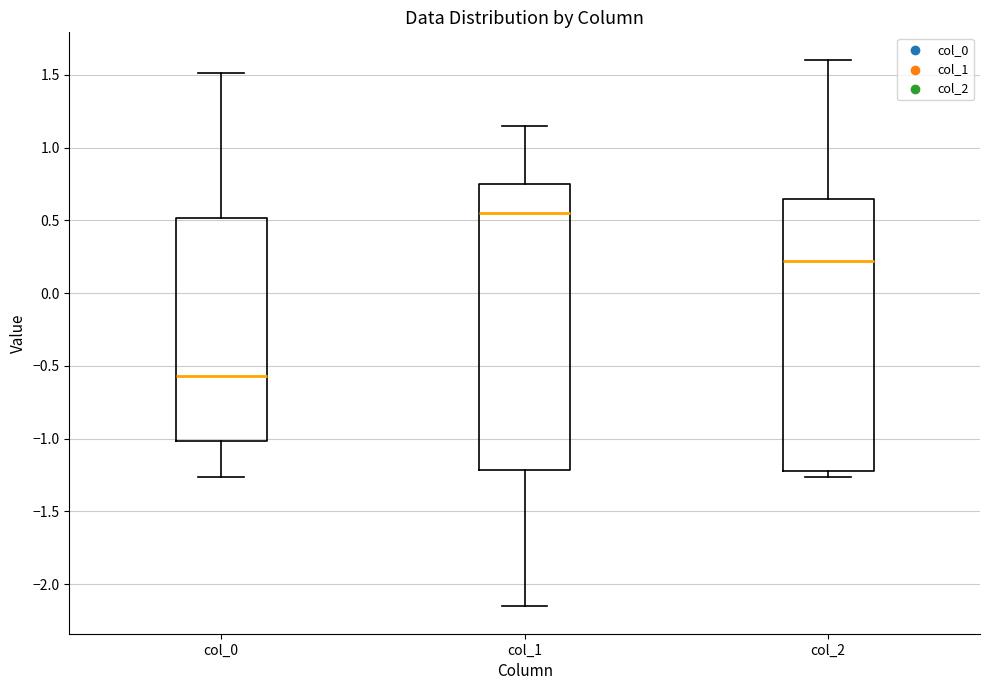

Which box has the highest median line?

col_1